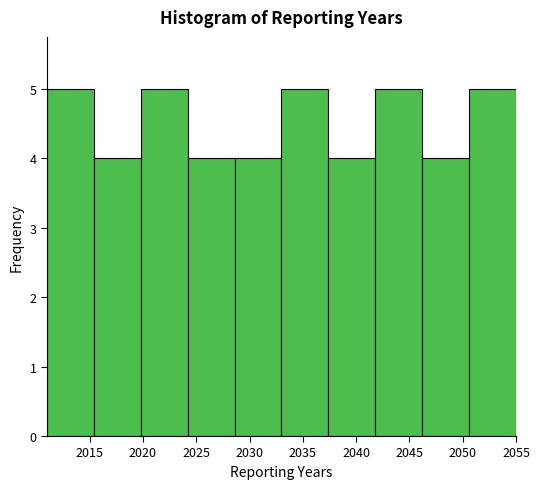

Reading left to right, list every bar in this chart as the range it spans on the x-axis followed by its height. Neither the bar edges nor the heights are printed on the chart, so give them approximately, as read against the axes.

2011.0 to 2015.4: 5
2015.4 to 2019.8: 4
2019.8 to 2024.2: 5
2024.2 to 2028.6: 4
2028.6 to 2033.0: 4
2033.0 to 2037.4: 5
2037.4 to 2041.8: 4
2041.8 to 2046.2: 5
2046.2 to 2050.6: 4
2050.6 to 2055.0: 5